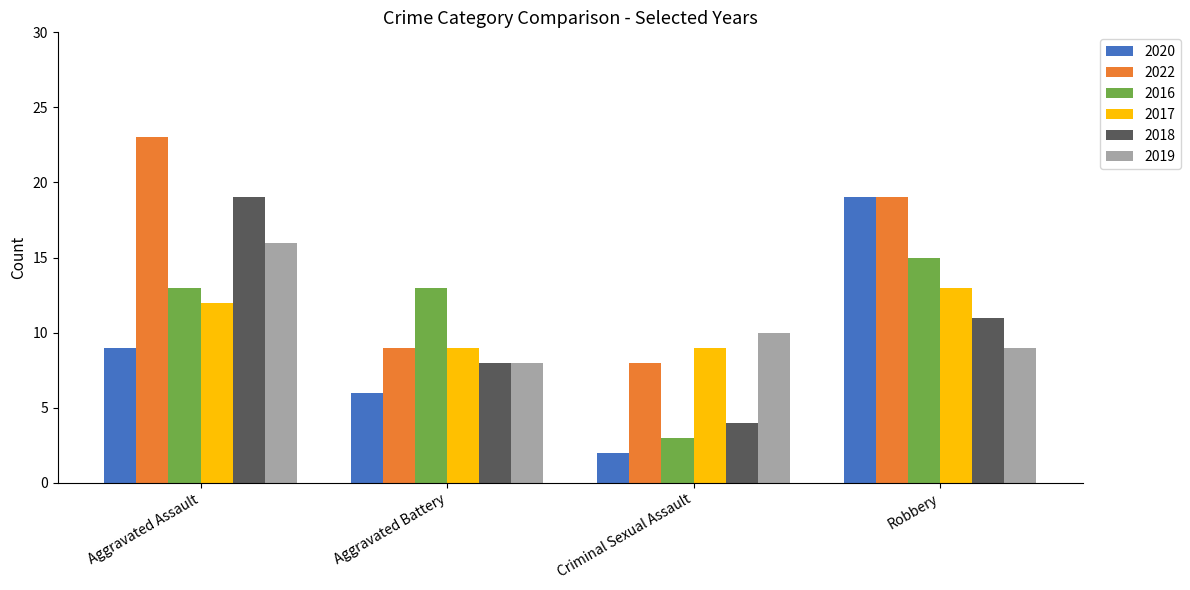

Is it true that 2022 equals 19 at Robbery?

True